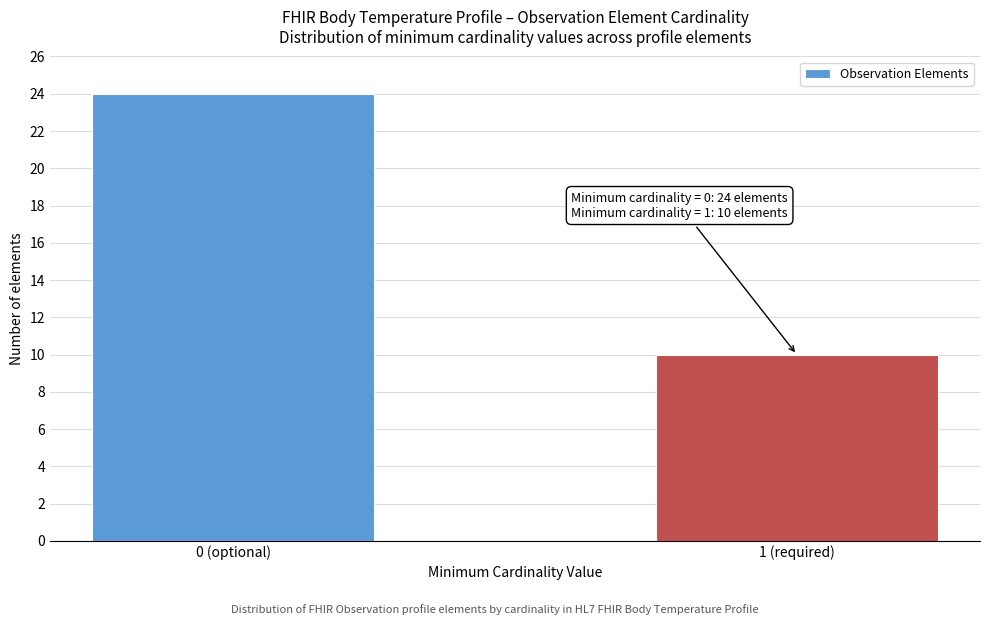

Reading left to right, transcribe all the data shown in this chart.

0 (optional)=24	1 (required)=10